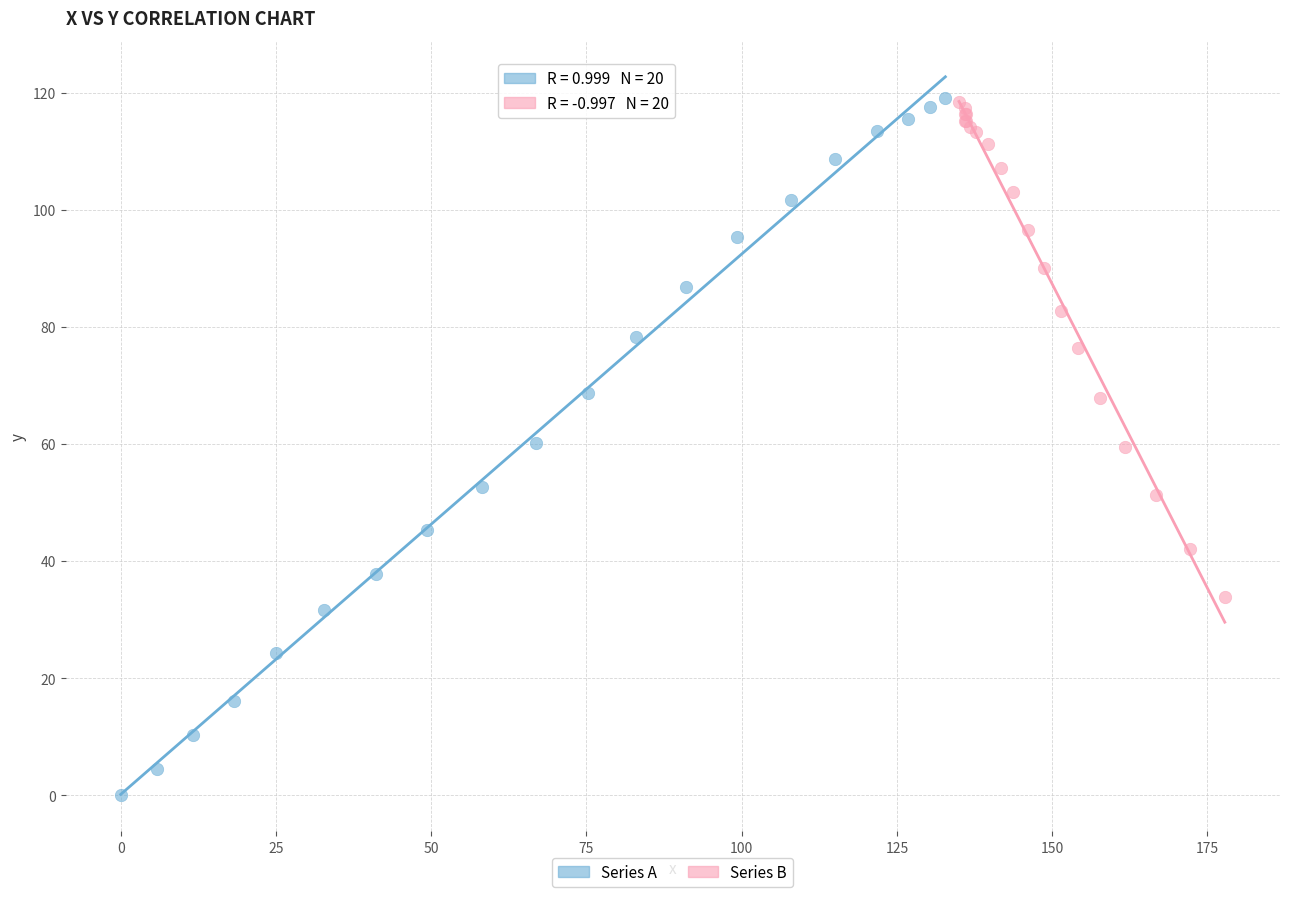

What are all the series names shown in the legend?

Series A, Series B